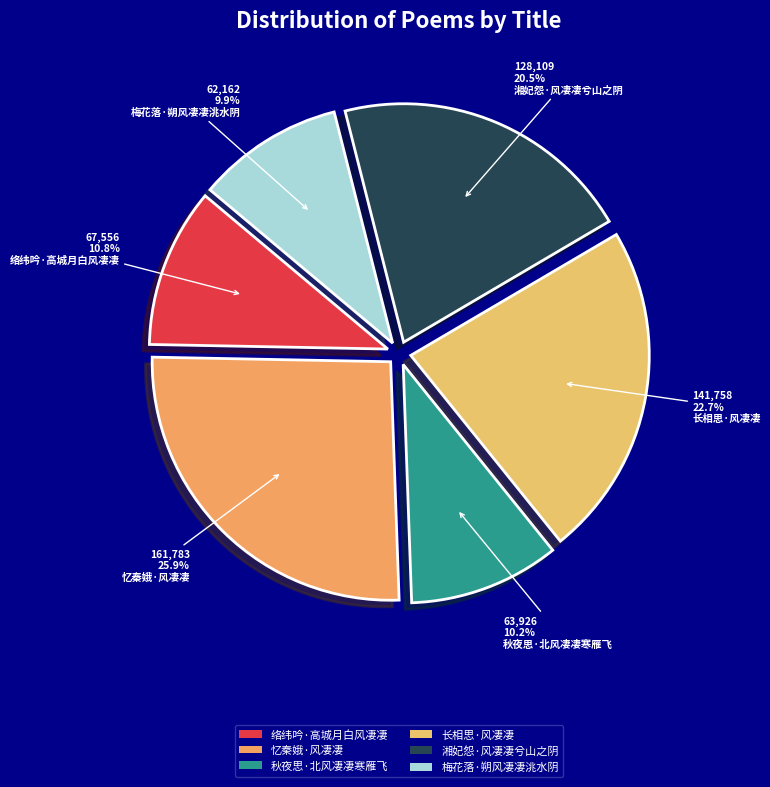

Rank the categories by value from highest to lowest.

忆秦娥·风凄凄, 长相思·风凄凄, 湘妃怨·风凄凄兮山之阴, 络纬吟·高城月白风凄凄, 秋夜思·北风凄凄寒雁飞, 梅花落·朔风凄凄洮水阴